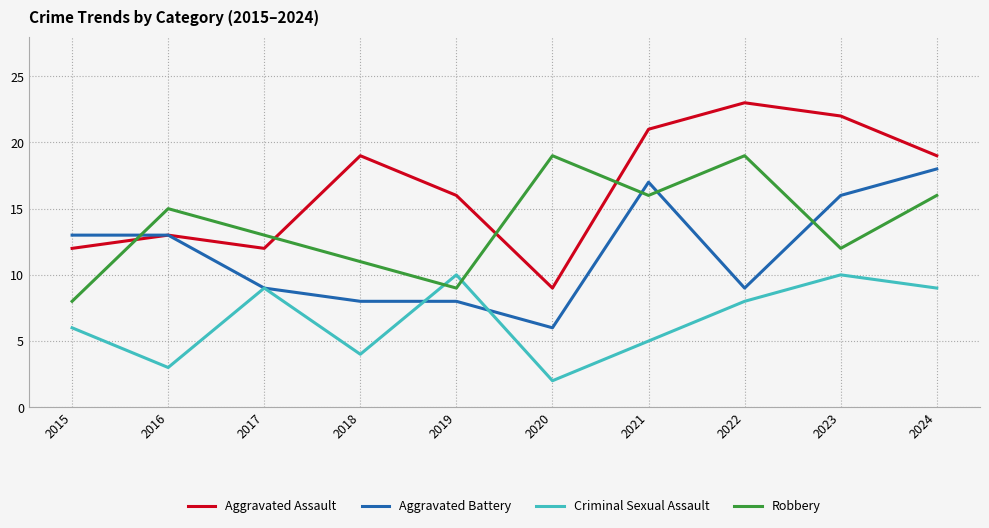

How many distinct data groups are displayed?

4